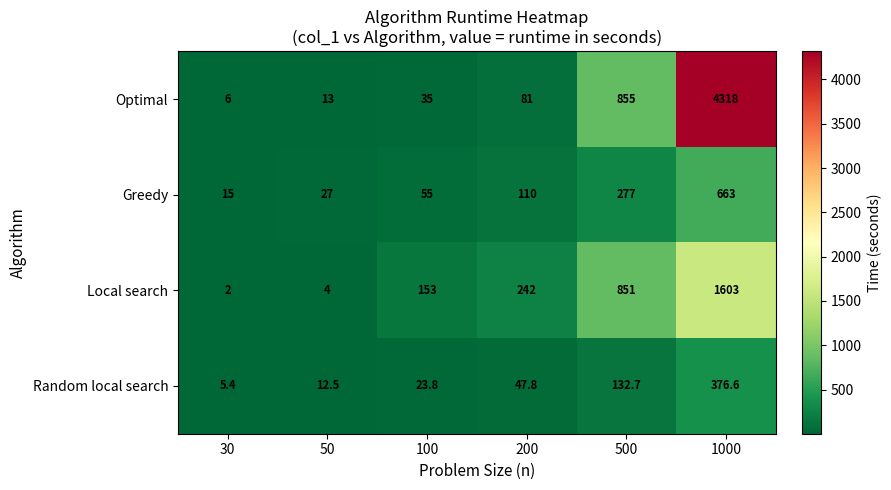

At which category does the chart reach its peak across all series?

1000